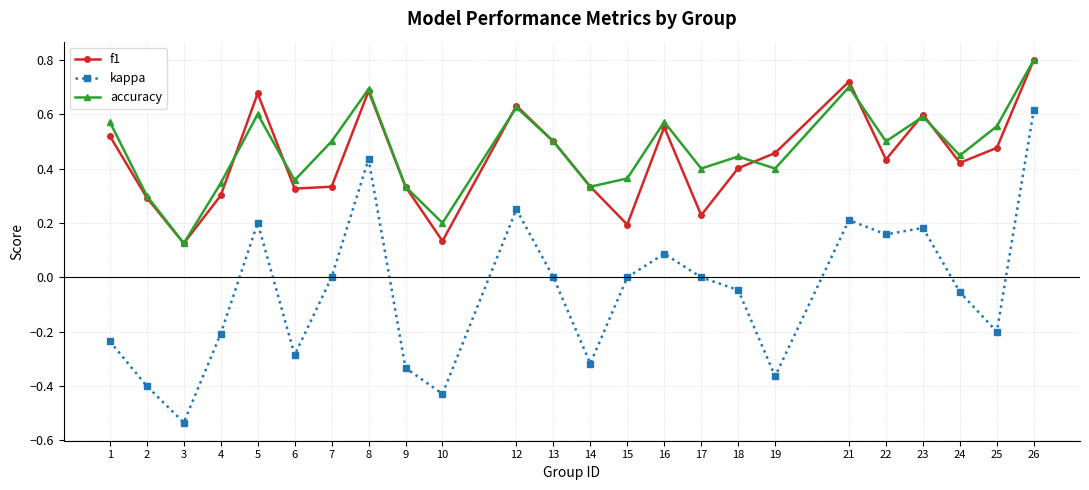

What are all the series names shown in the legend?

f1, kappa, accuracy